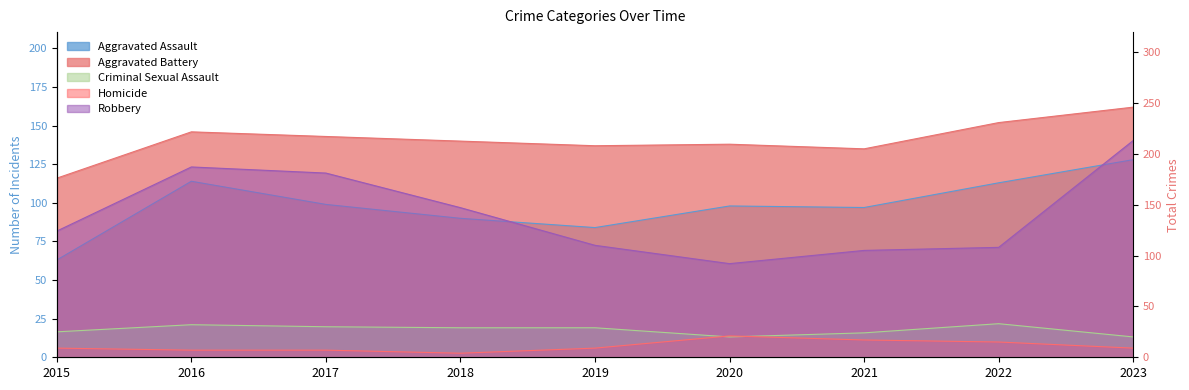

Reading left to right, extract all data points from this chart.

Aggravated Assault: 2015=63	2016=114	2017=99	2018=90	2019=84	2020=98	2021=97	2022=113	2023=128
Aggravated Battery: 2015=116	2016=146	2017=143	2018=140	2019=137	2020=138	2021=135	2022=152	2023=162
Criminal Sexual Assault: 2015=25	2016=32	2017=30	2018=29	2019=29	2020=20	2021=24	2022=33	2023=20
Homicide: 2015=9	2016=7	2017=7	2018=4	2019=9	2020=21	2021=17	2022=15	2023=9
Robbery: 2015=124	2016=187	2017=181	2018=147	2019=110	2020=92	2021=105	2022=108	2023=213